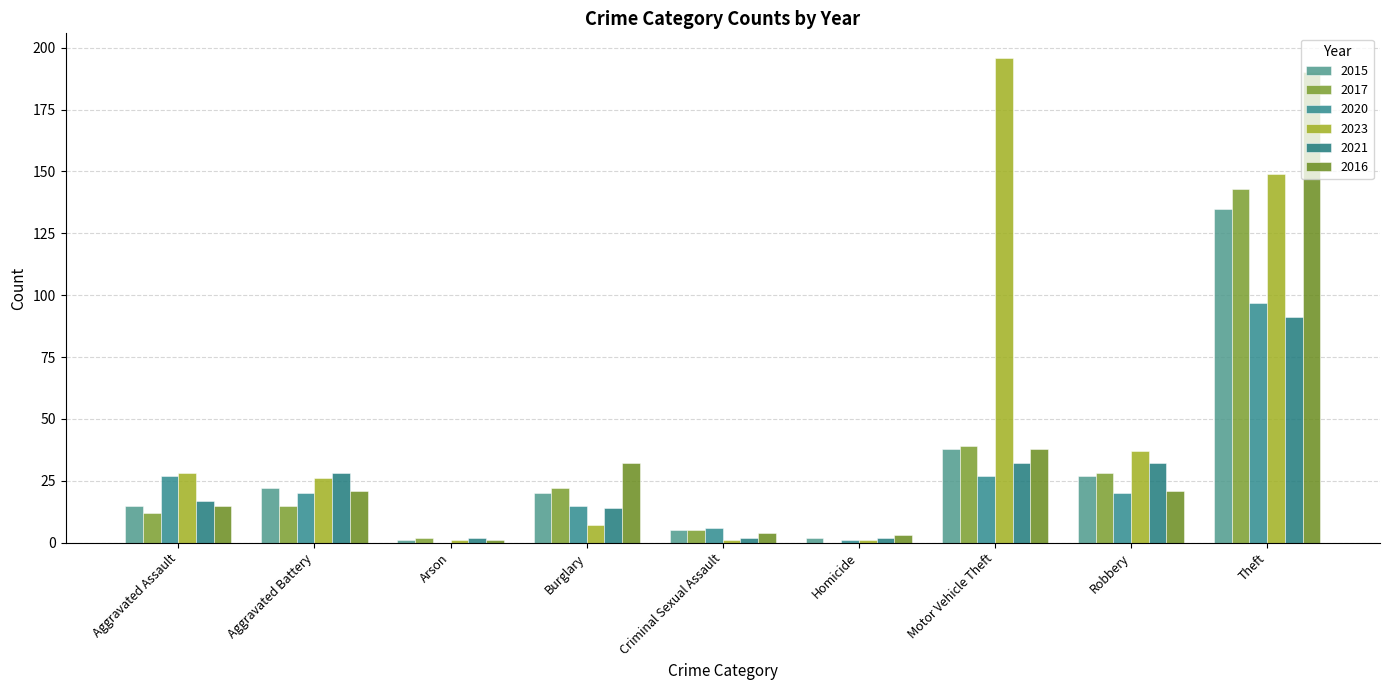

How many groups of bars are there?

9